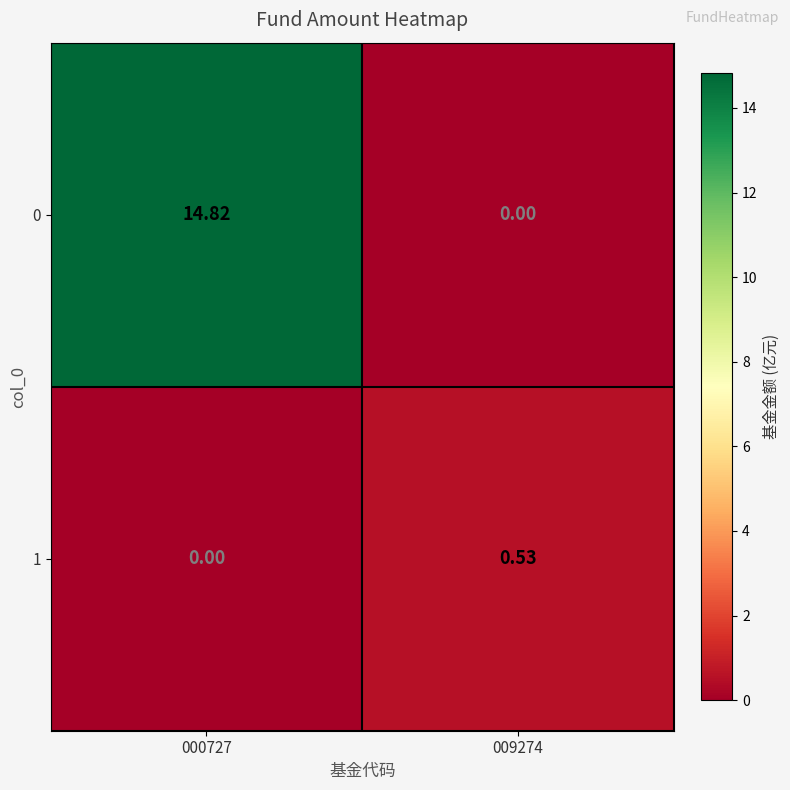

Is the value of 0 at 009274 greater than the value of 1 at 009274?

No